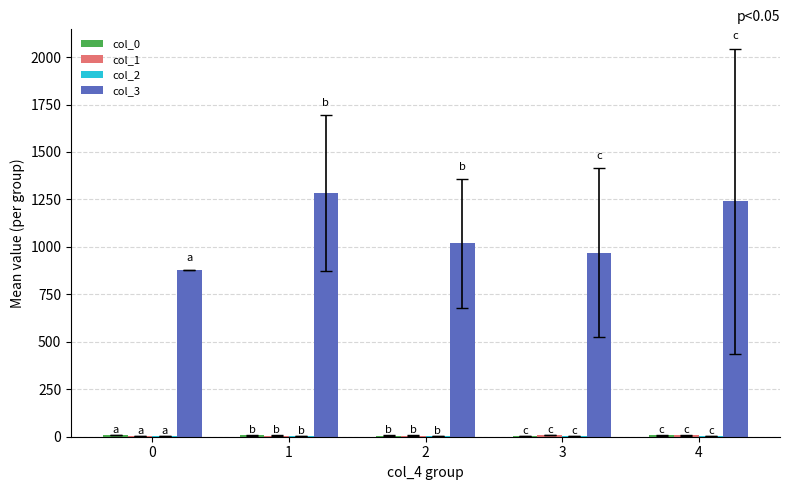

The value of col_3 at 1 is 705.6. True or false?

False